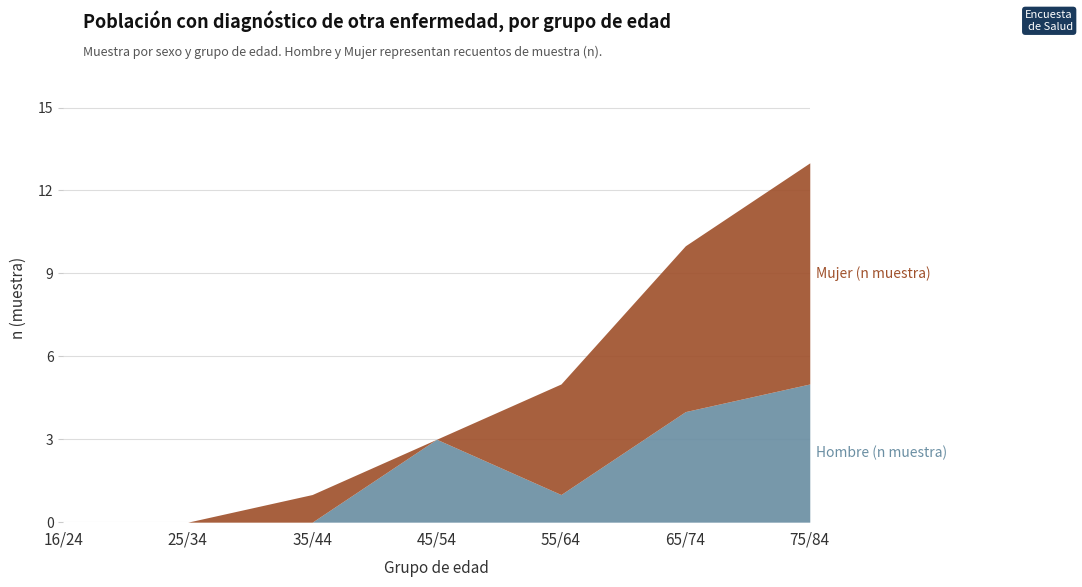

How many data points in Mujer (n muestra) are less than 1?

3